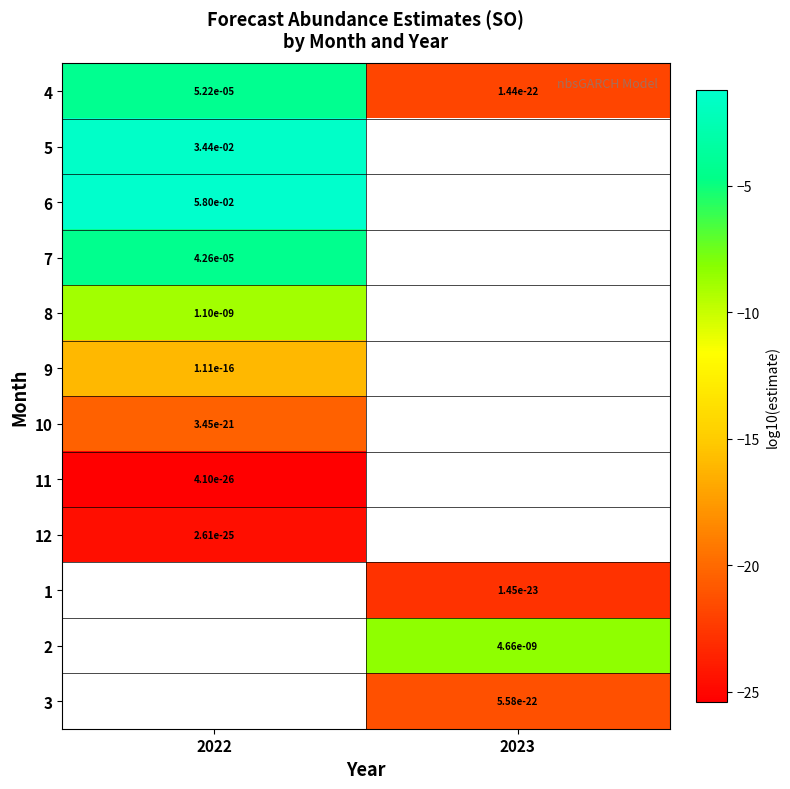

Is the value of 12 at 2022 greater than the value of 7 at 2022?

No